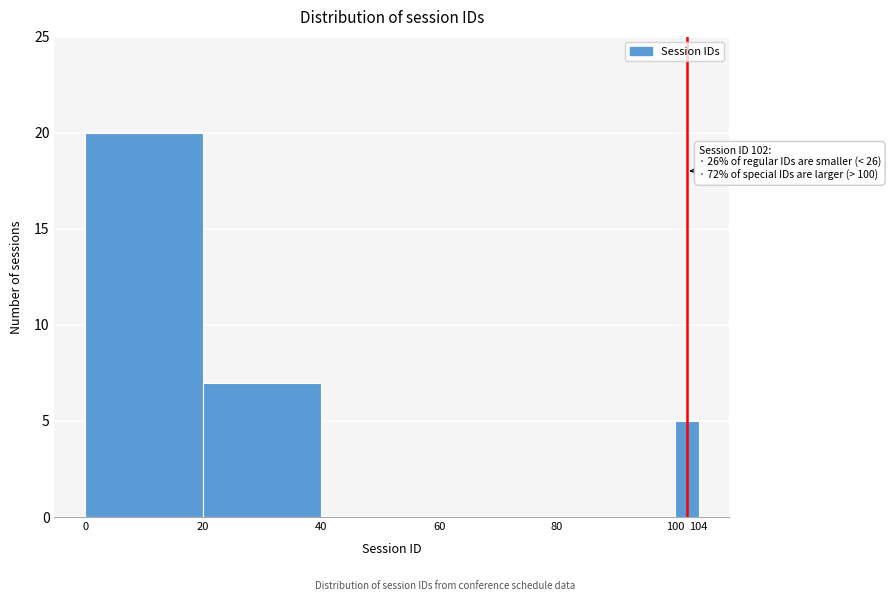

Which range on the x-axis has the tallest bar?

0 to 20